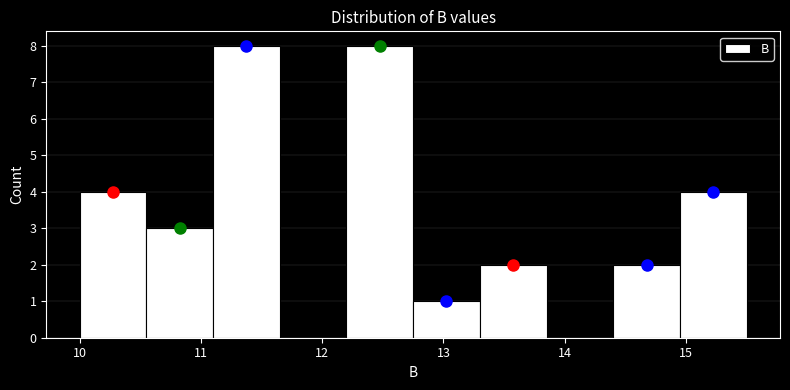

How tall is the bar that spans 10.00 to 10.55 on the x-axis? Neither the bar edges nor the heights are printed on the chart, so give them approximately, as read against the axes.

4